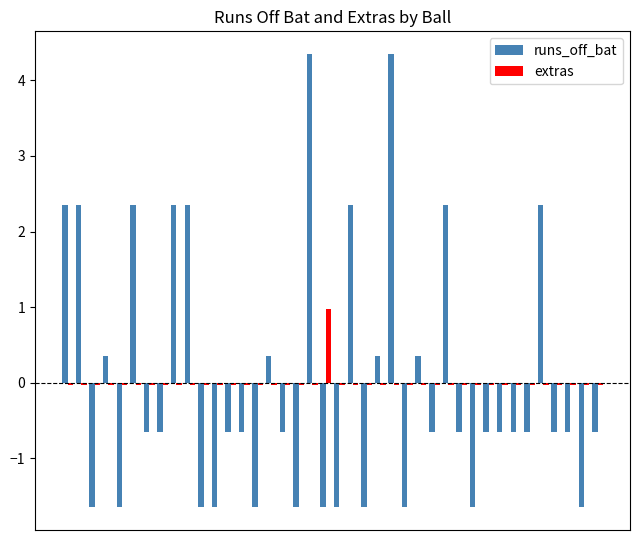

What is the difference between the maximum and second lowest values in the extras series?

1.0